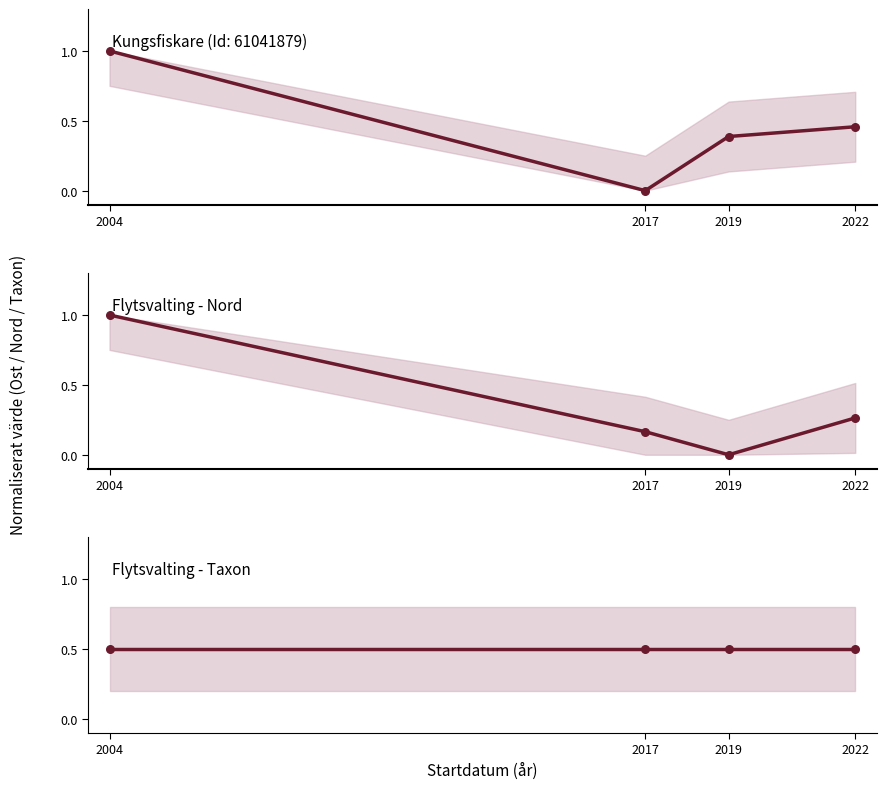

Which series has the largest total across all categories?

Flytsvalting - Taxon